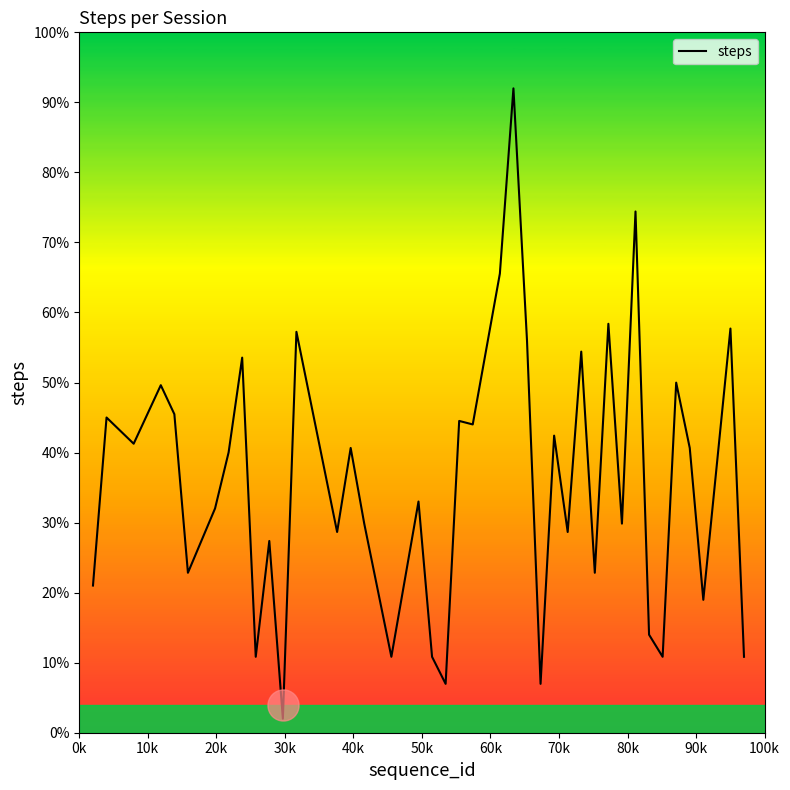

What is the maximum value for steps?

92.0